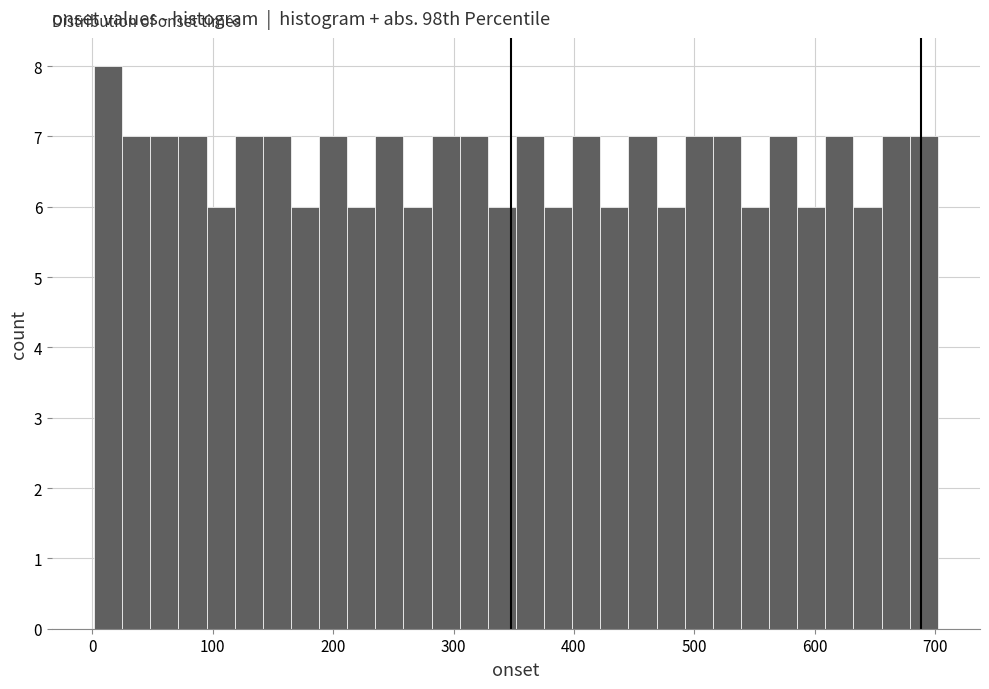

Read against the x-axis, roughly where is the centre of the tallest bar?

10